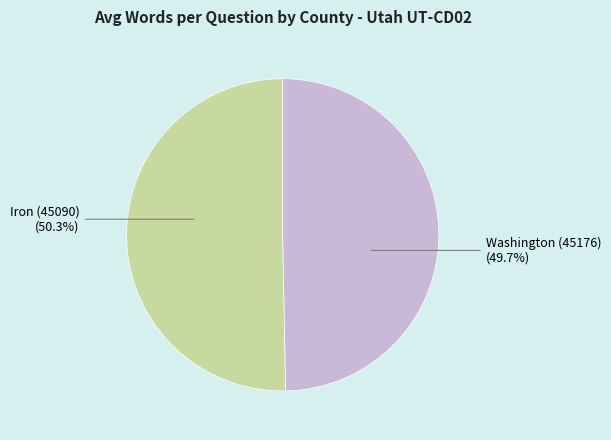

Does any single category account for the majority?

Yes